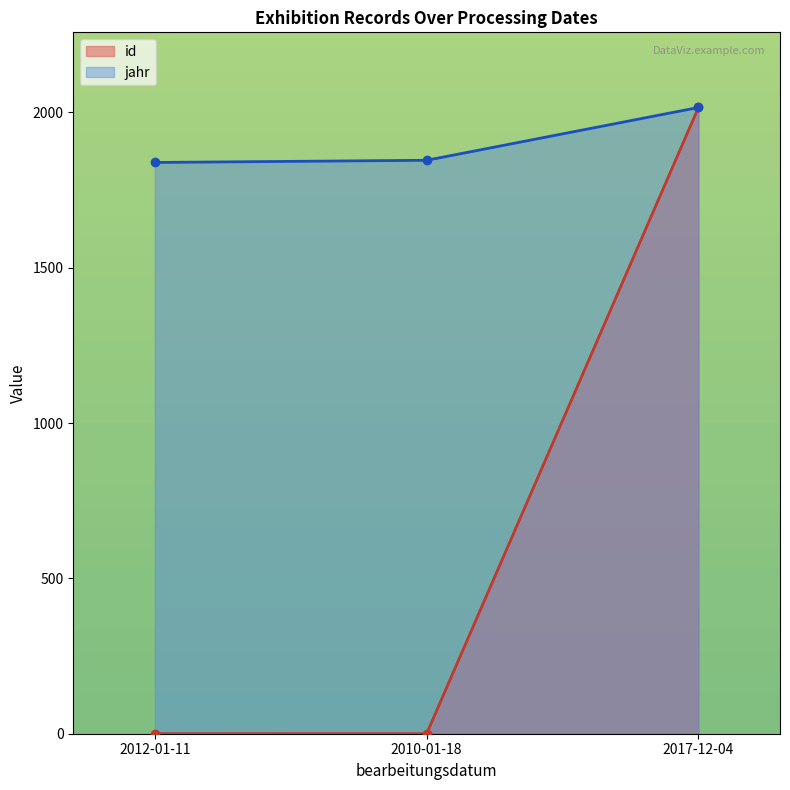

What is the label of the 3rd point from the left?

2017-12-04